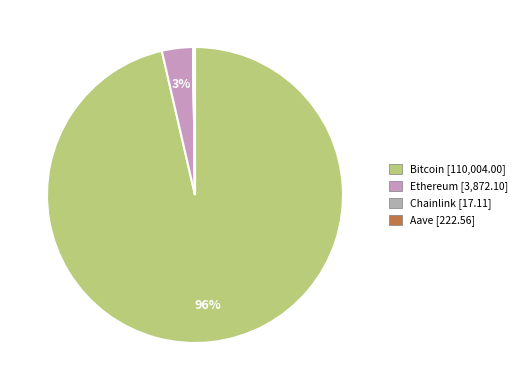

Which slice represents more than half of the pie?

Bitcoin